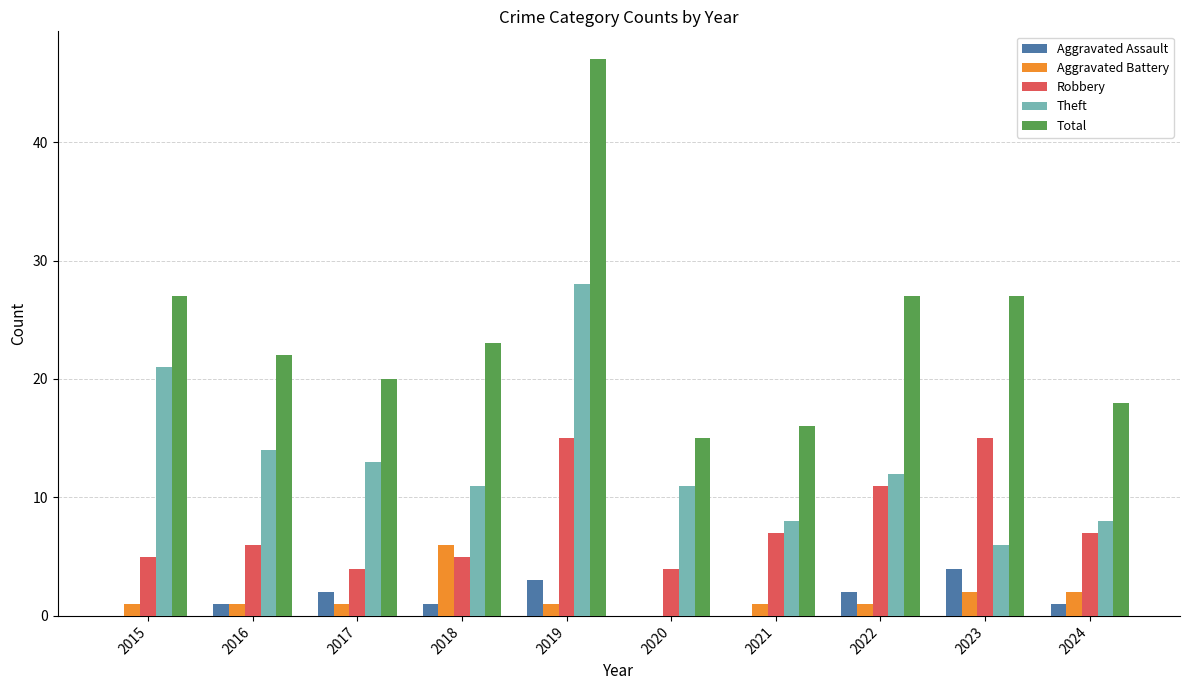

Which series changed the most between 2021 and 2022?

Total